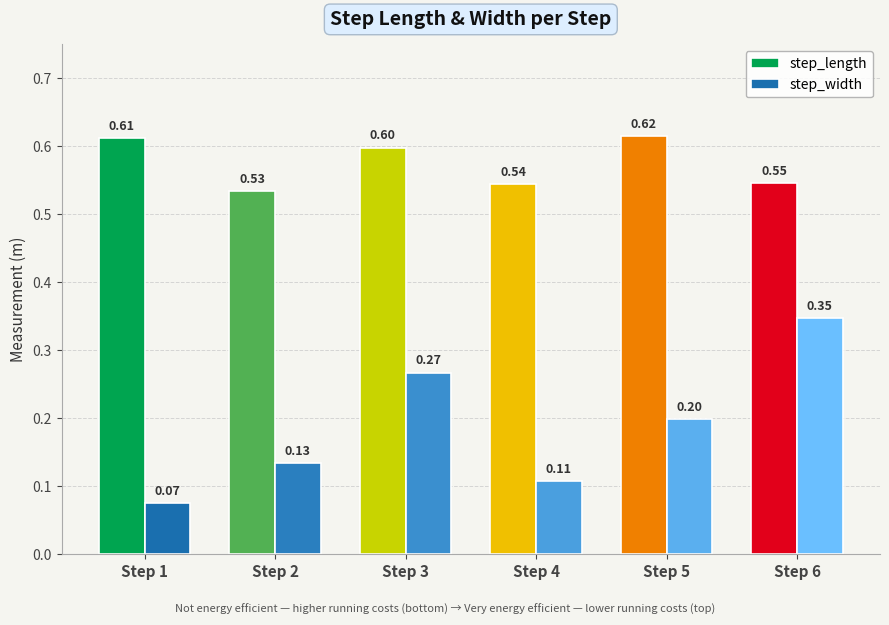

At which label does step_length reach its minimum?

Step 2